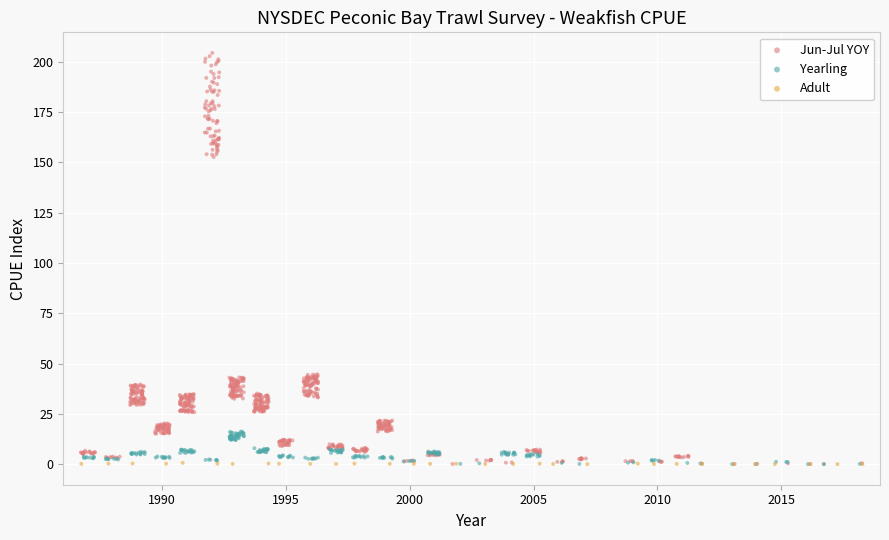

Which series has the widest spread of Y values?

Jun-Jul YOY